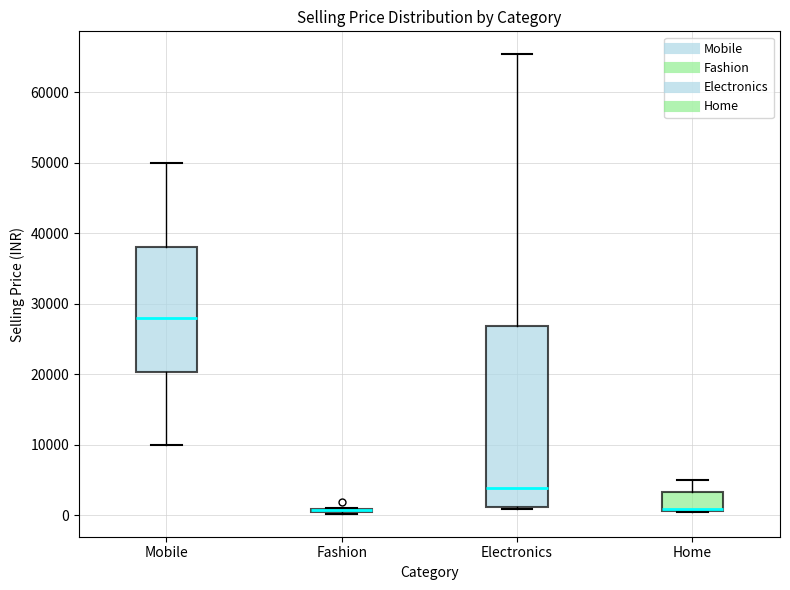

Which box is the tallest, from its lower edge to its upper edge?

Electronics